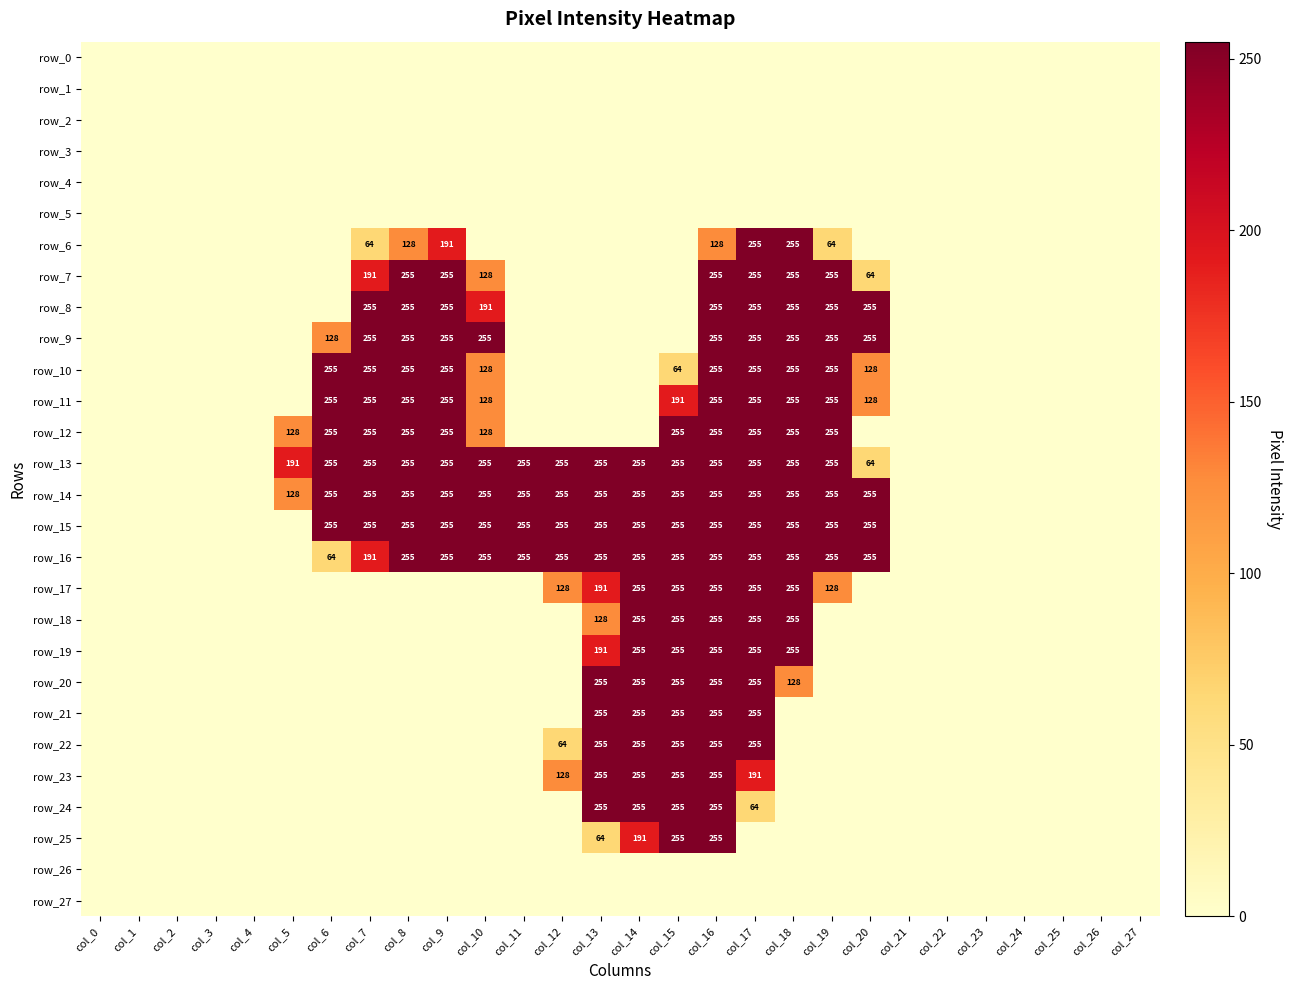

The row_9 series shows 339 at col_19. True or false?

False